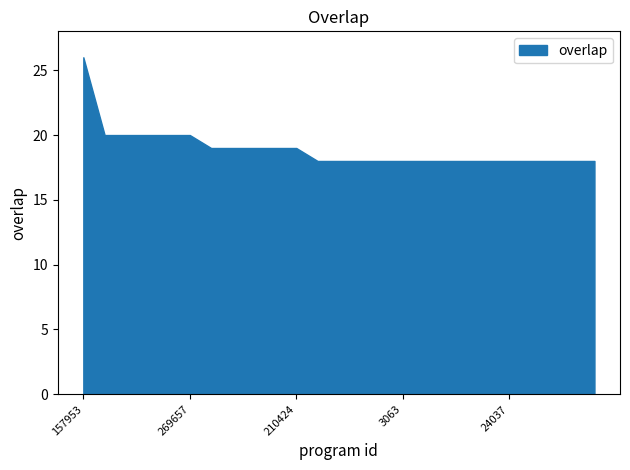

What is the difference between the maximum and minimum values?

8